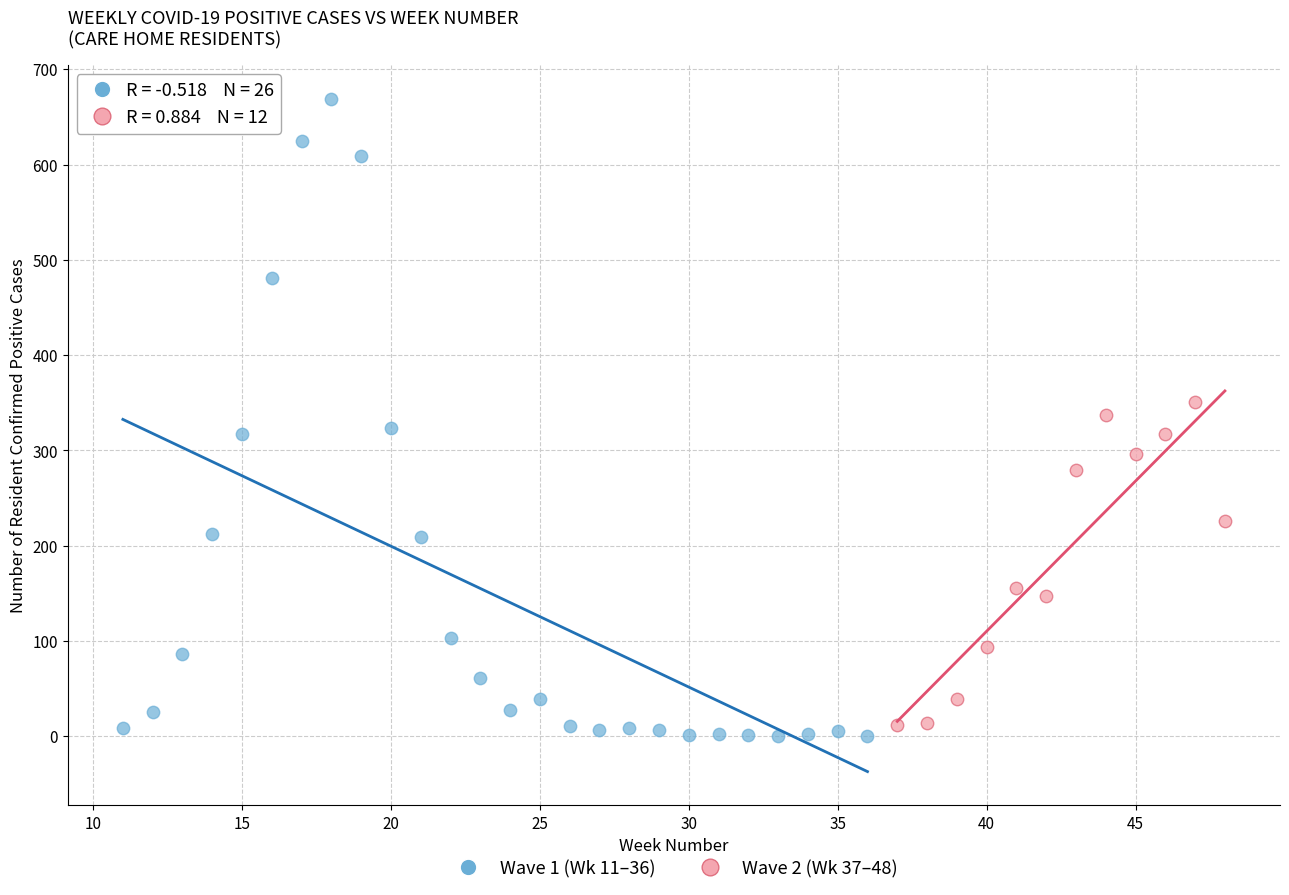

Which series has the largest Y range (max minus min)?

Wave 1 (Wk 11–36)